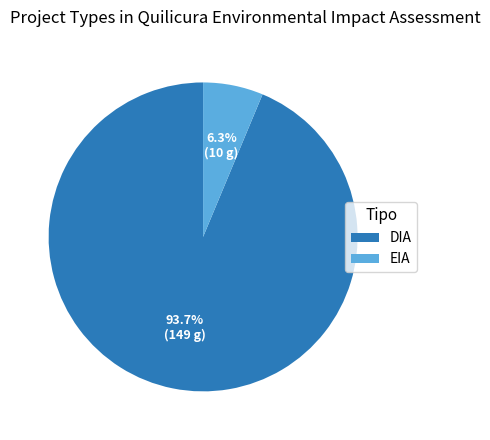

To the nearest percent, what portion does DIA represent?

94%